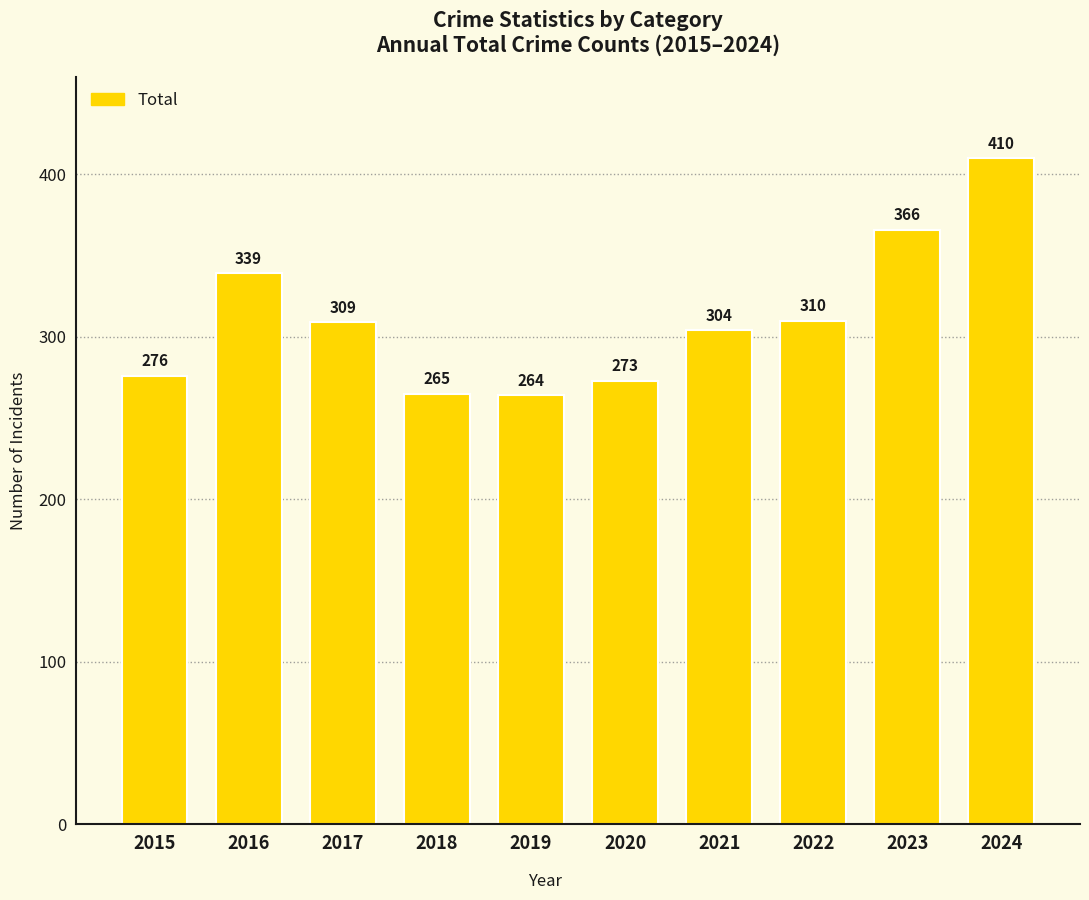

The value at 2018 is 265. True or false?

True